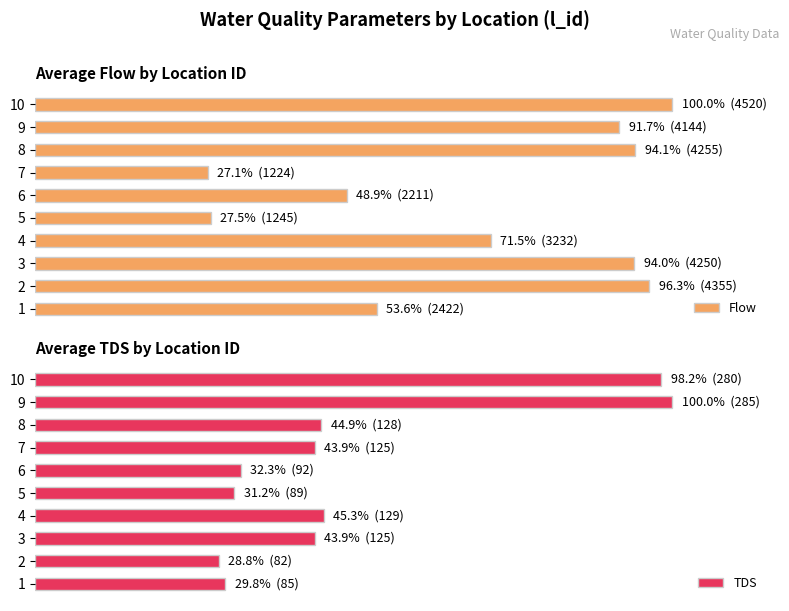

What is the value of the Flow bar at the 10th from the left?

100.0